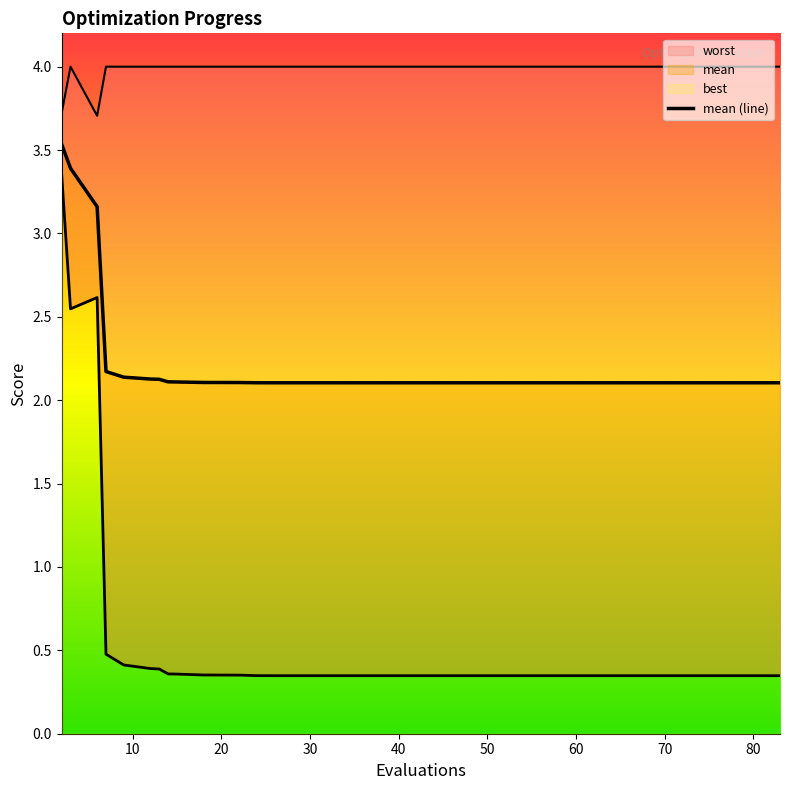

How many lines are shown in the chart?

1